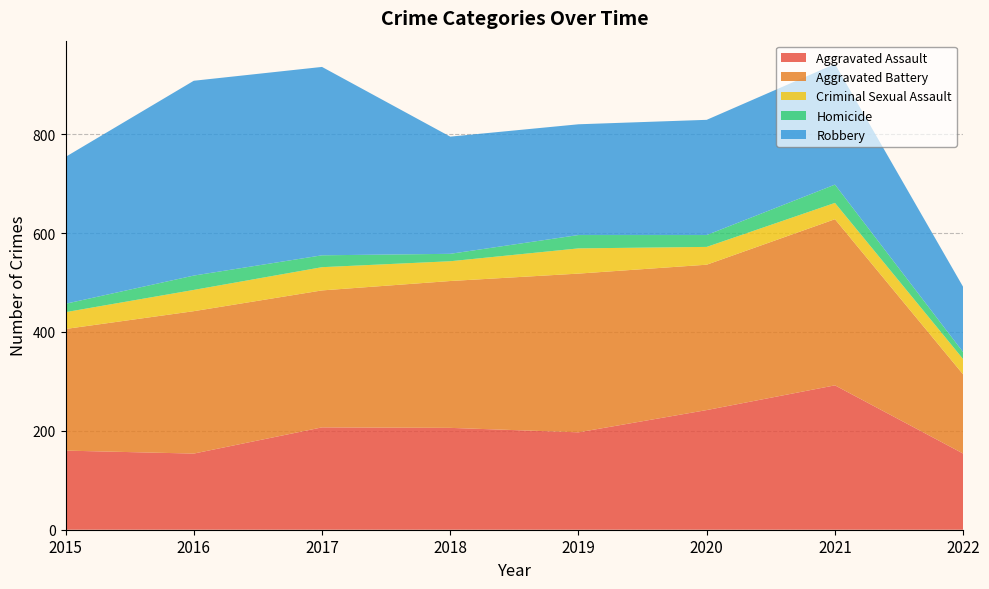

Reading right to left, list all the values displayed in this chart.

Aggravated Assault: 2022=154	2021=292	2020=242	2019=197	2018=206	2017=207	2016=154	2015=160
Aggravated Battery: 2022=160	2021=336	2020=294	2019=321	2018=297	2017=277	2016=288	2015=246
Criminal Sexual Assault: 2022=31	2021=33	2020=36	2019=51	2018=40	2017=47	2016=43	2015=34
Homicide: 2022=14	2021=37	2020=24	2019=27	2018=15	2017=24	2016=29	2015=17
Robbery: 2022=132	2021=244	2020=233	2019=224	2018=237	2017=381	2016=394	2015=297